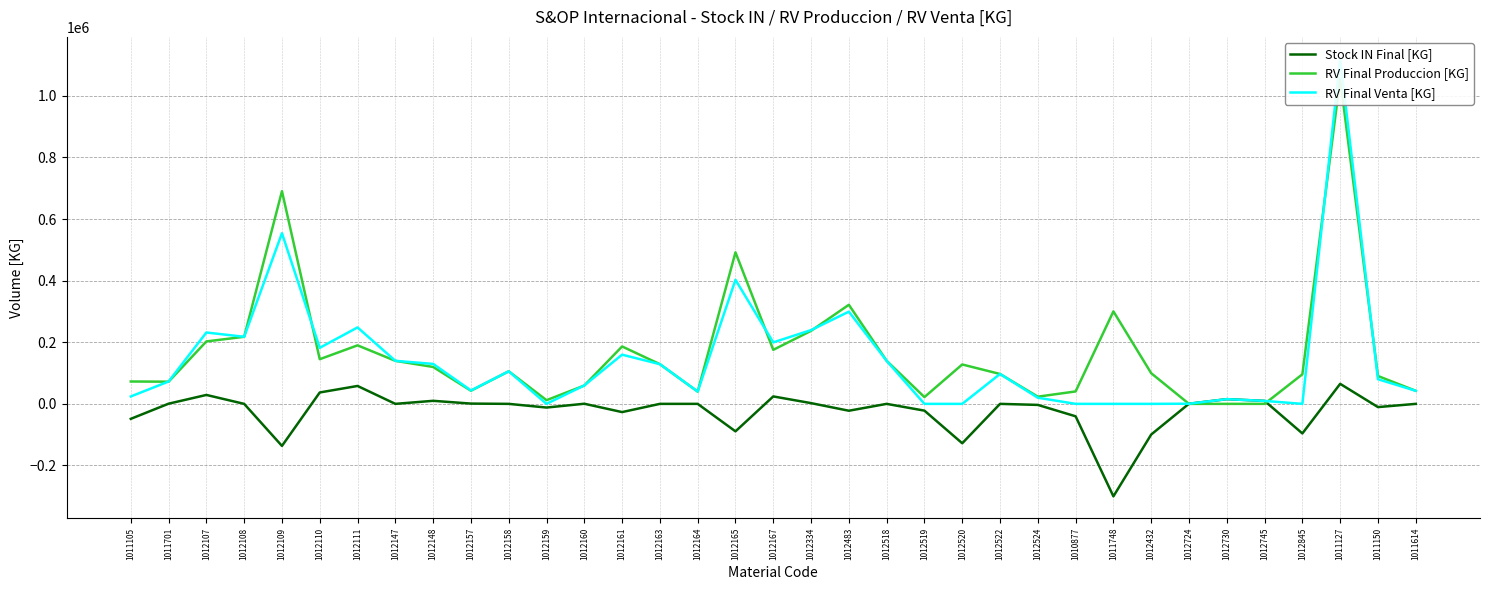

True or false: RV Final Venta [KG] and RV Final Produccion [KG] cross at least once.

True